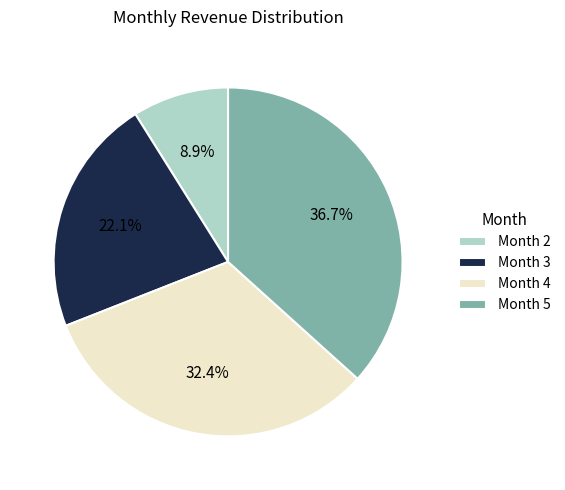

How many segments does this pie chart have?

4